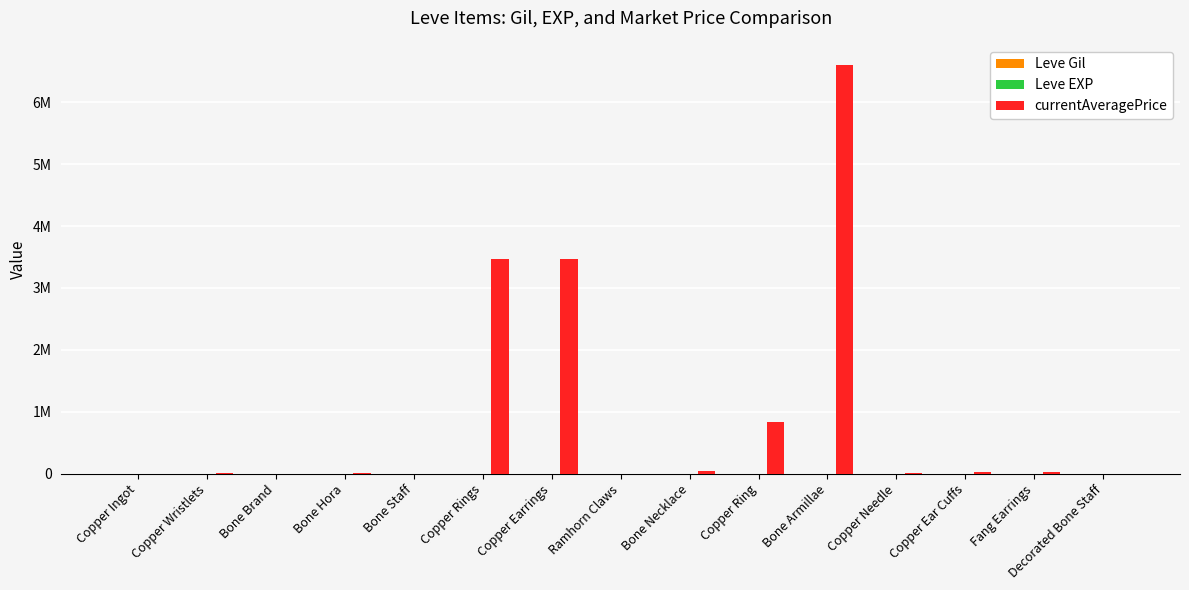

How many data points in currentAveragePrice are above 15483?

7